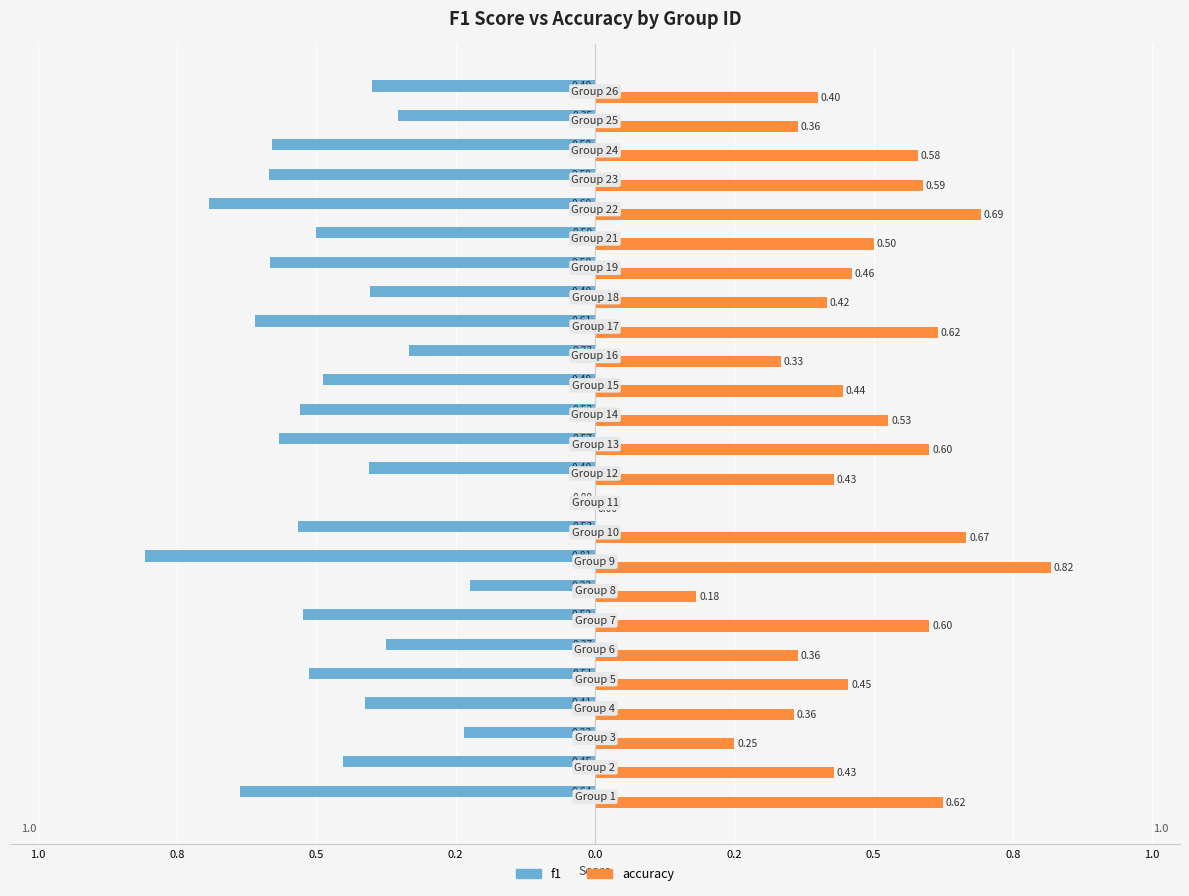

What are all the series names shown in the legend?

f1, accuracy